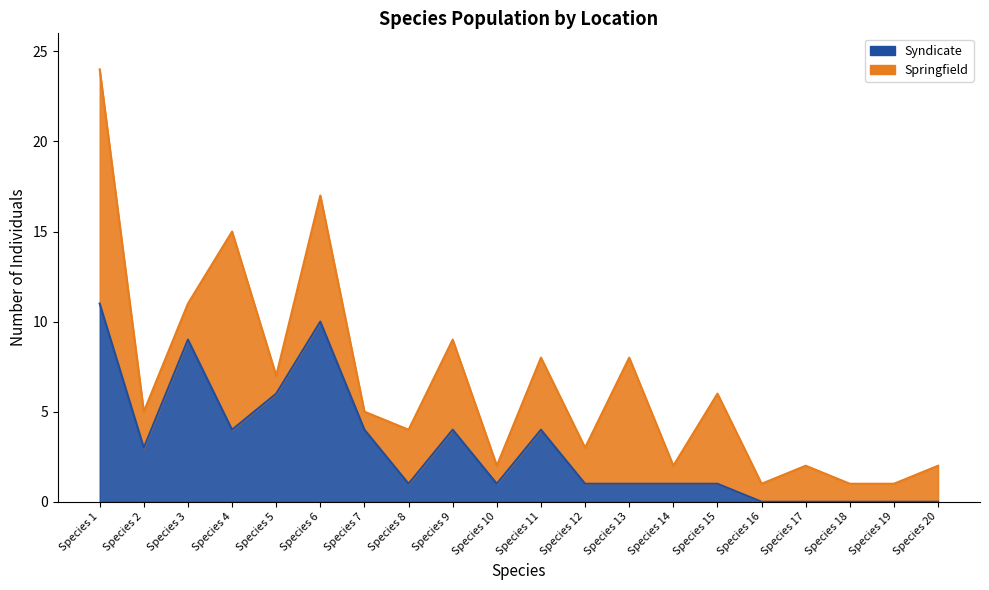

Is it true that the value at Species 1 is 5?

False